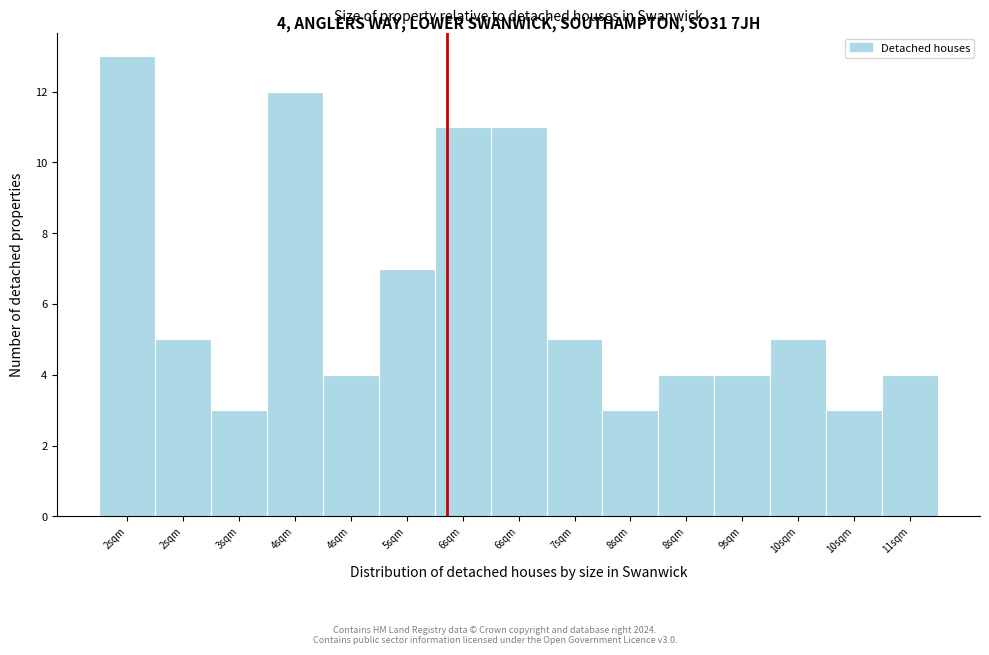

How many values are below 5?

7